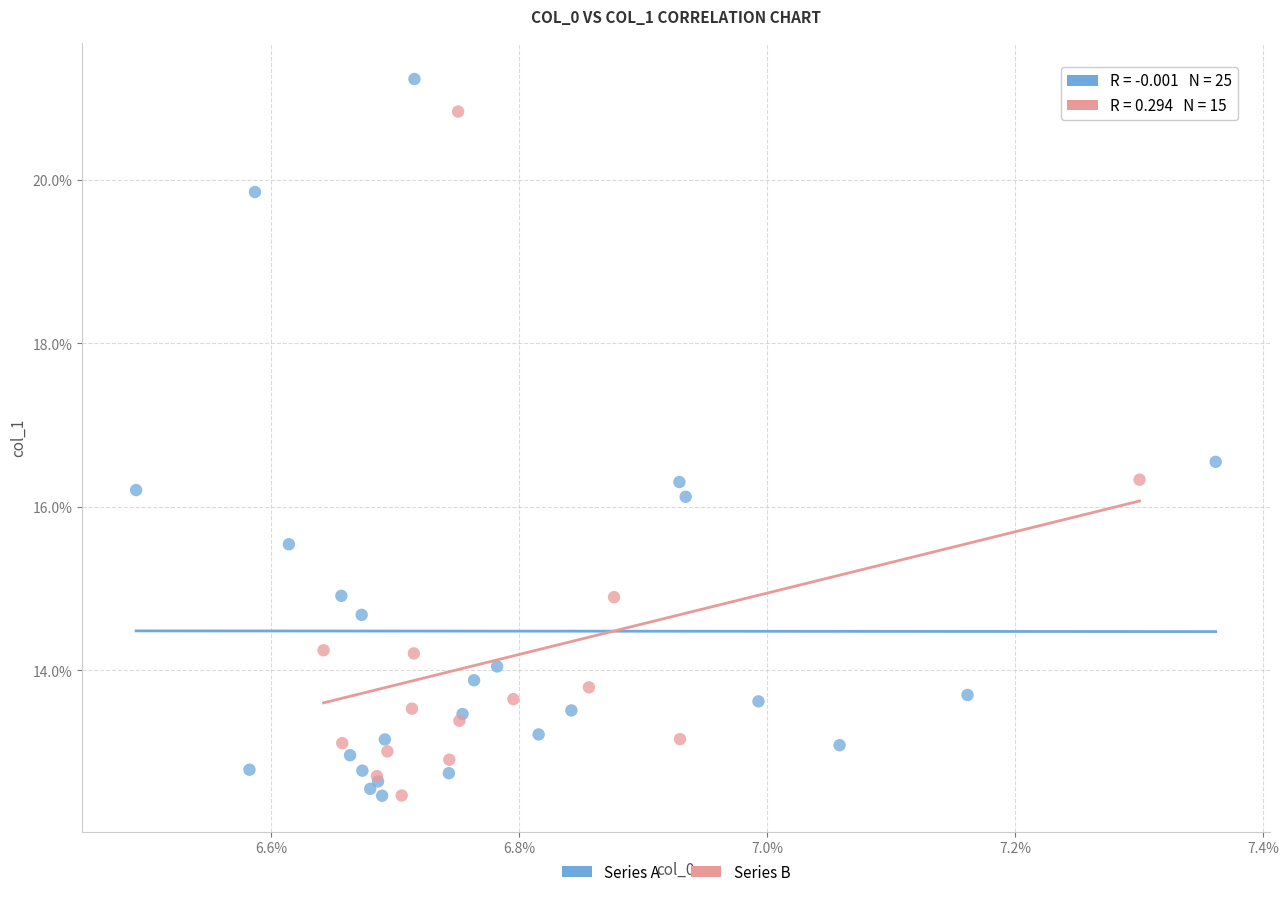

Which series has the largest Y range (max minus min)?

Series A